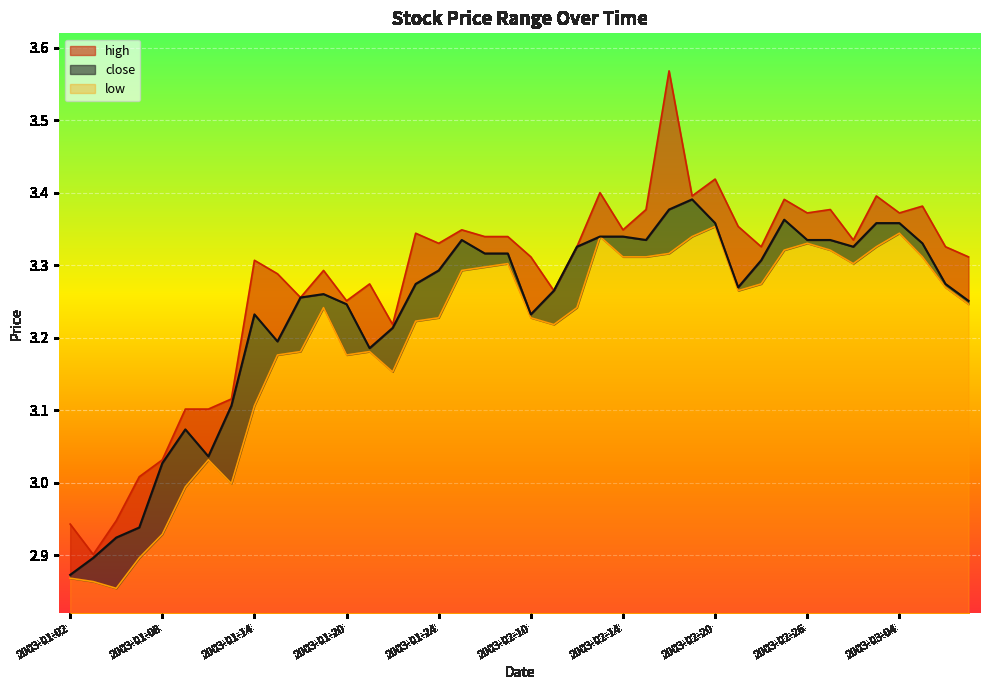

What is the label of the 36th point from the right?

2003-01-08